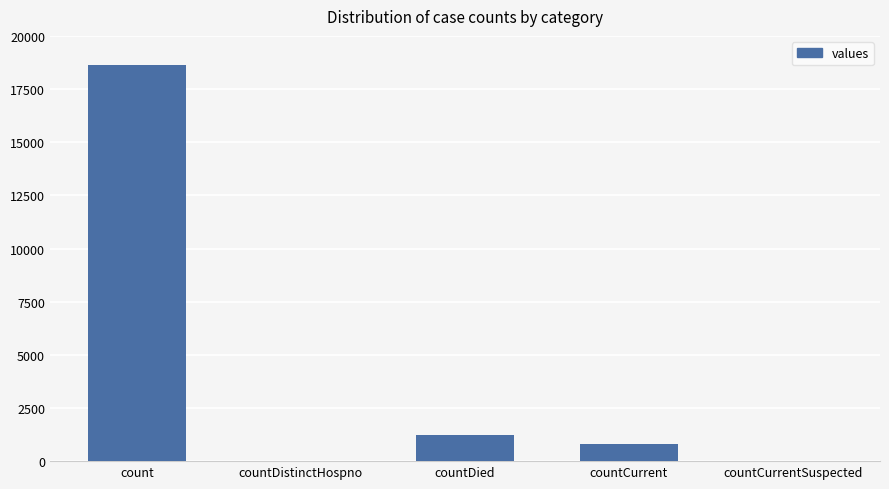

Count the number of categories in the chart.

5